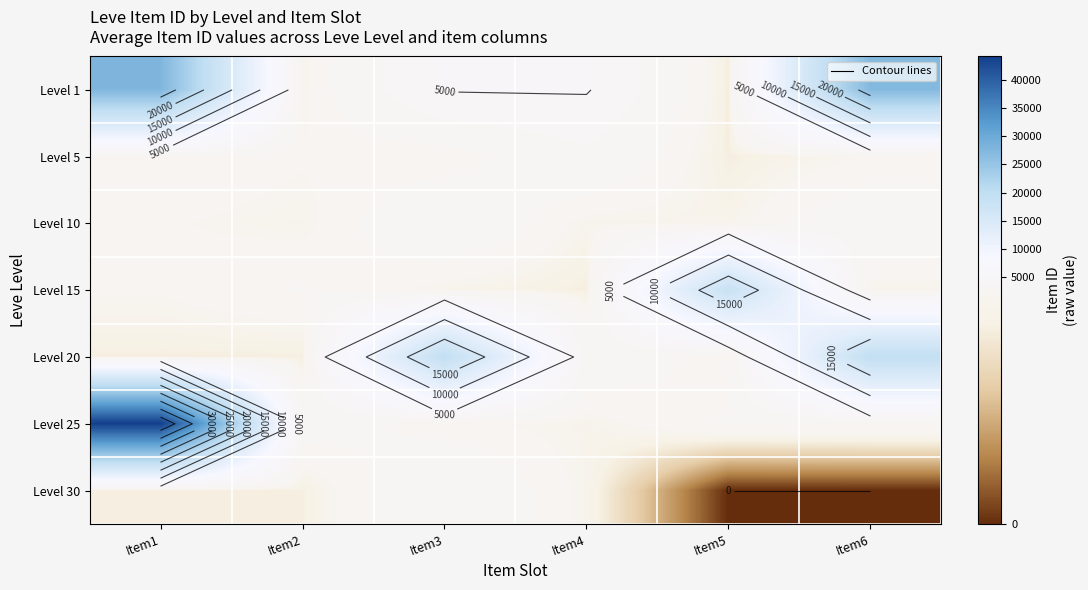

The value of Level 1 at Item3 is 8058. True or false?

False